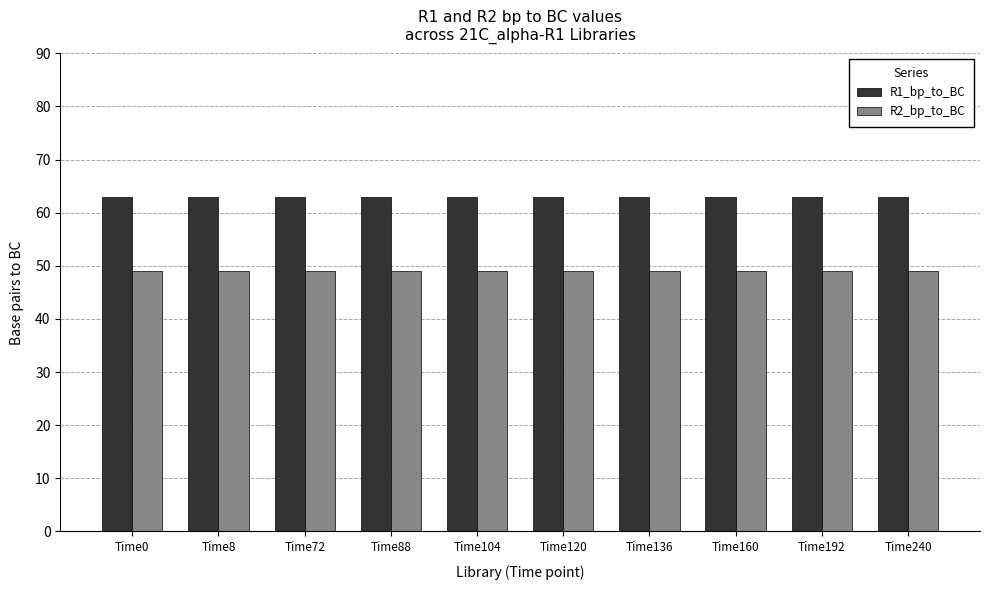

Is it true that R2_bp_to_BC equals 64 at Time8?

False